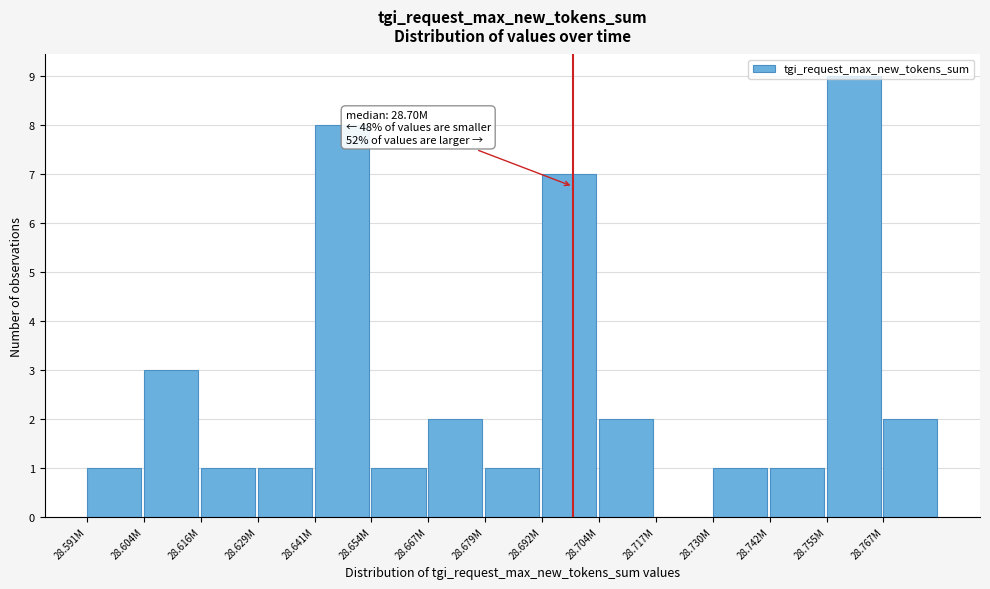

Which has a higher value, 28.604M or 28.692M?

28.692M